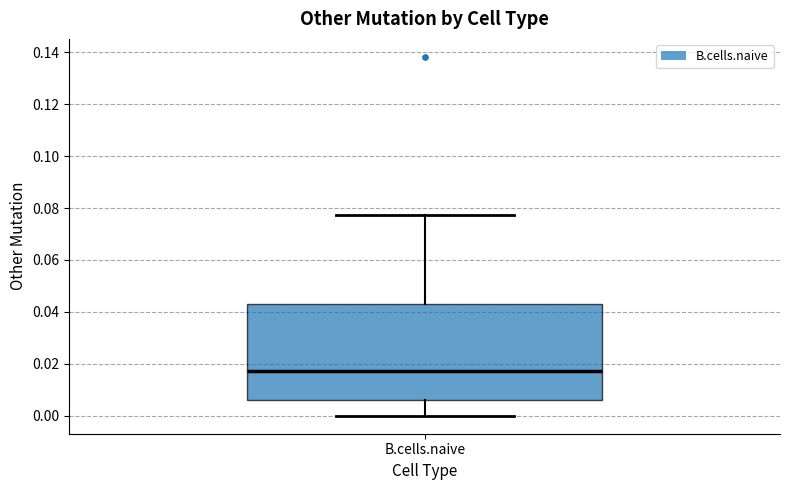

Read this box plot against the y-axis: the position of the median line, the range covered by the box, and the ends of both whiskers. The values are not printed on the chart, so give them approximately, as read against the axis.

median 0.018, box 0.006 to 0.044, whiskers 0.000 to 0.078